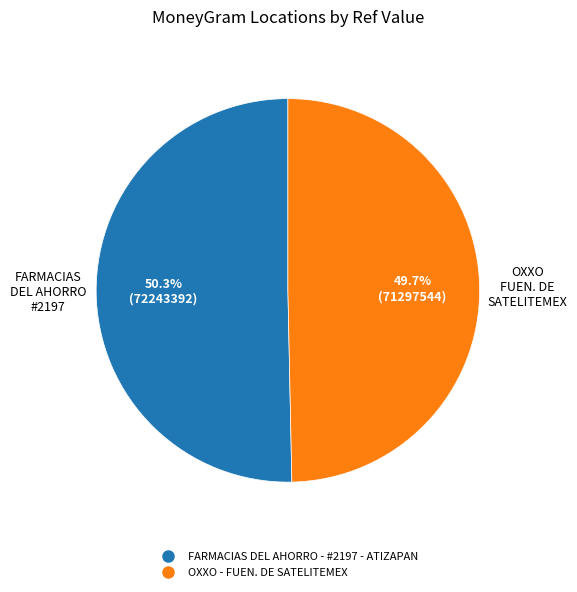

The FARMACIAS DEL AHORRO - #2197 - ATIZAPAN slice represents 44% of the pie. True or false?

False